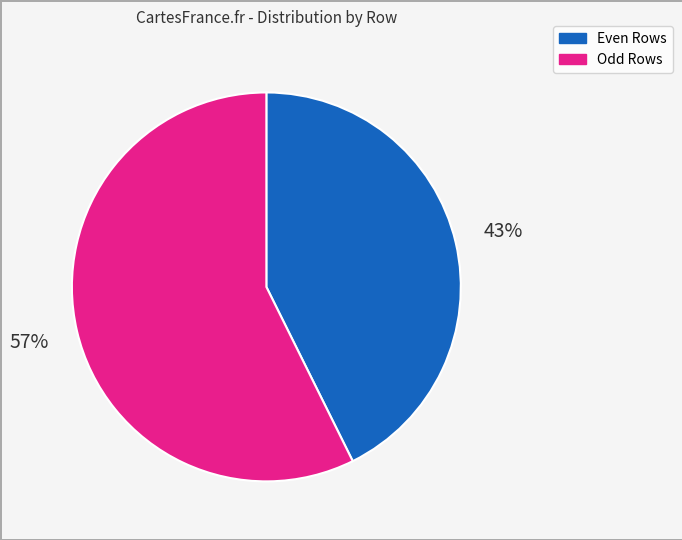

Does any single category account for the majority?

Yes